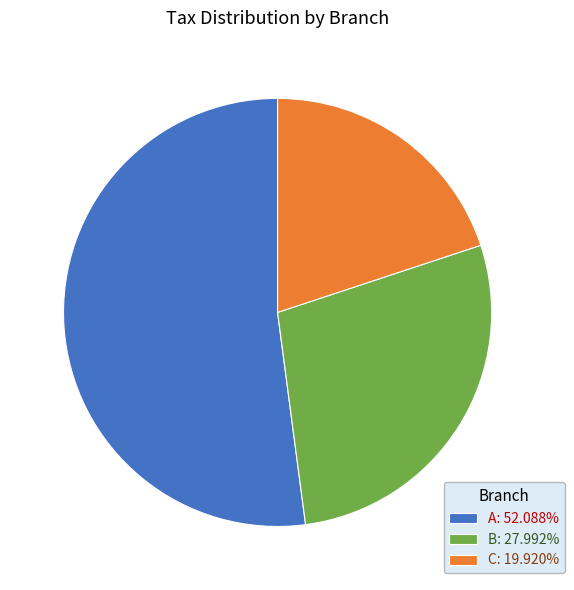

Do C: 19.920% and B: 27.992% together represent more than half of the pie?

No